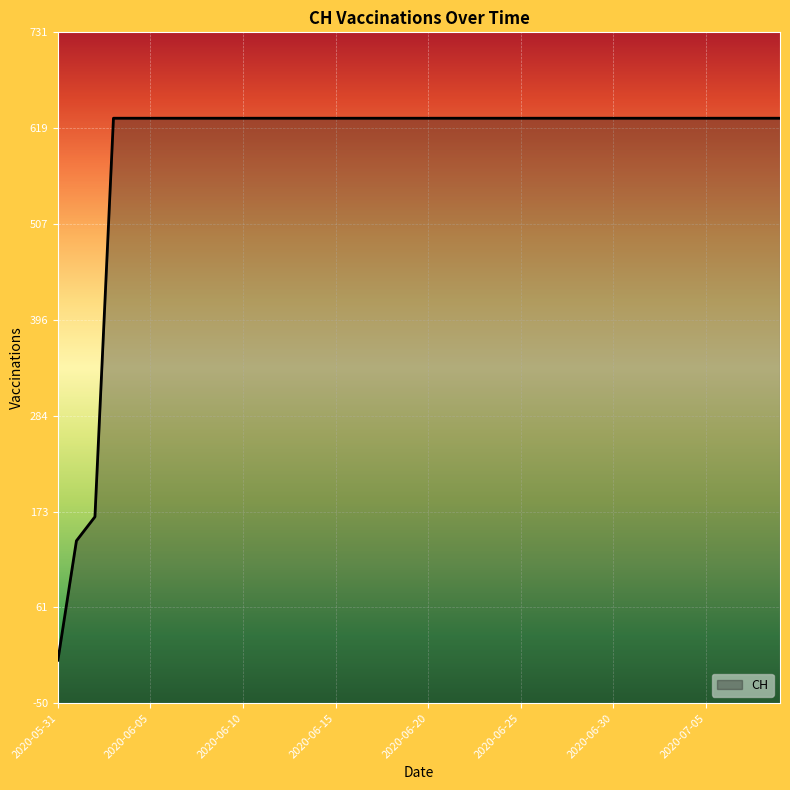

Is it true that the value at 2020-06-24 is 631?

True